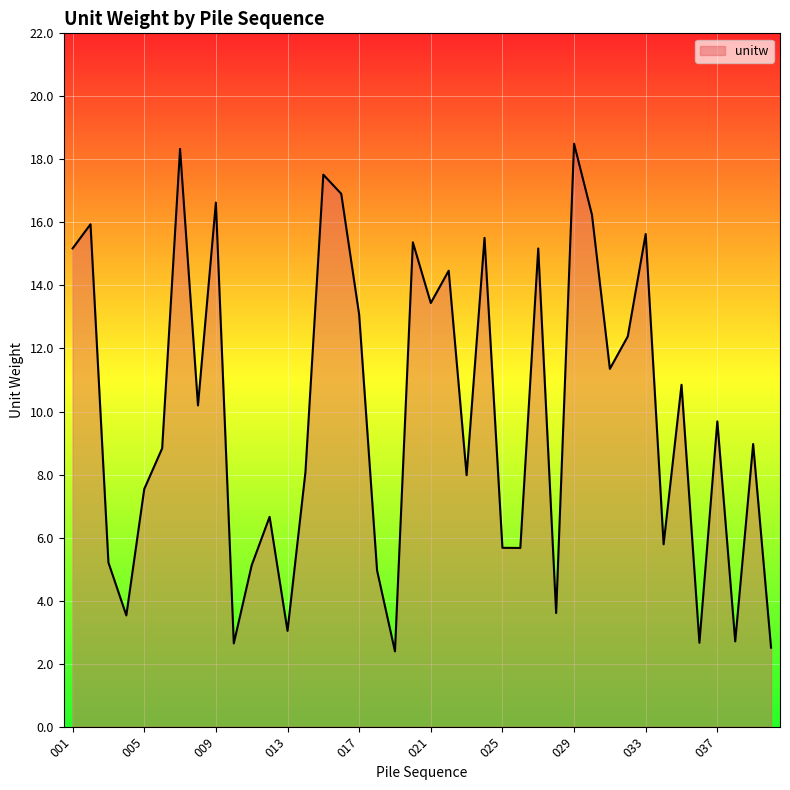

What is the greatest value displayed?

18.5